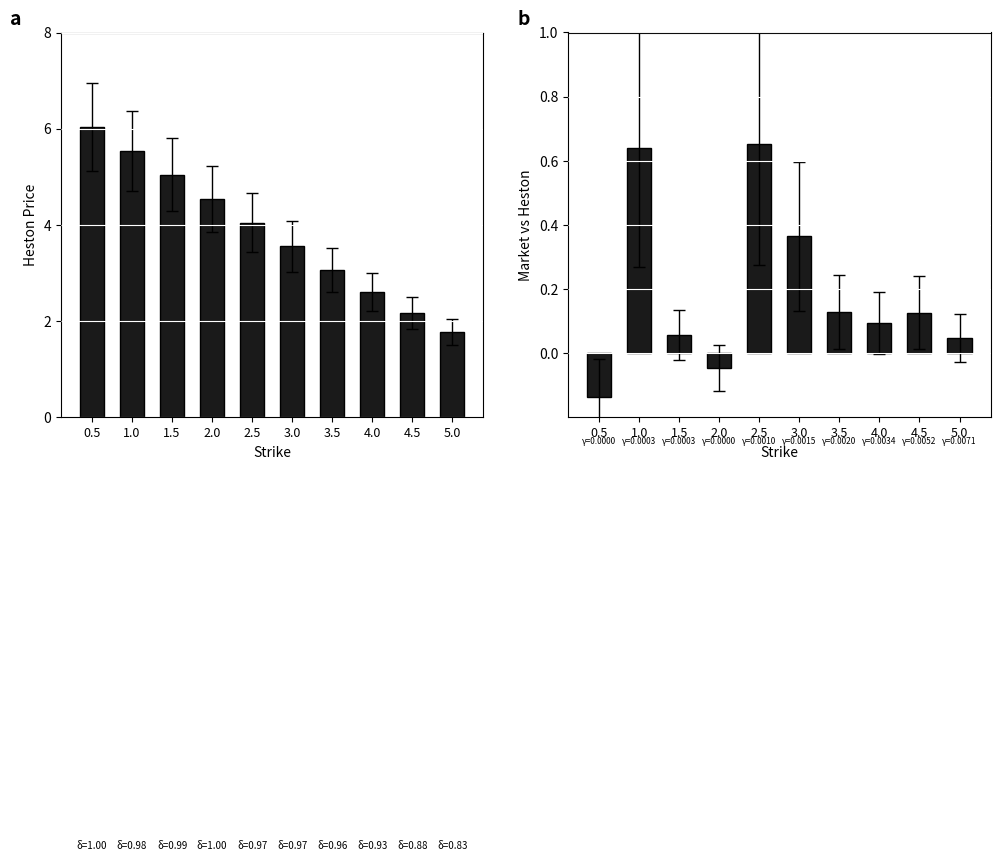

What are all the series names shown in the legend?

Heston_Price, Market_vs_Heston